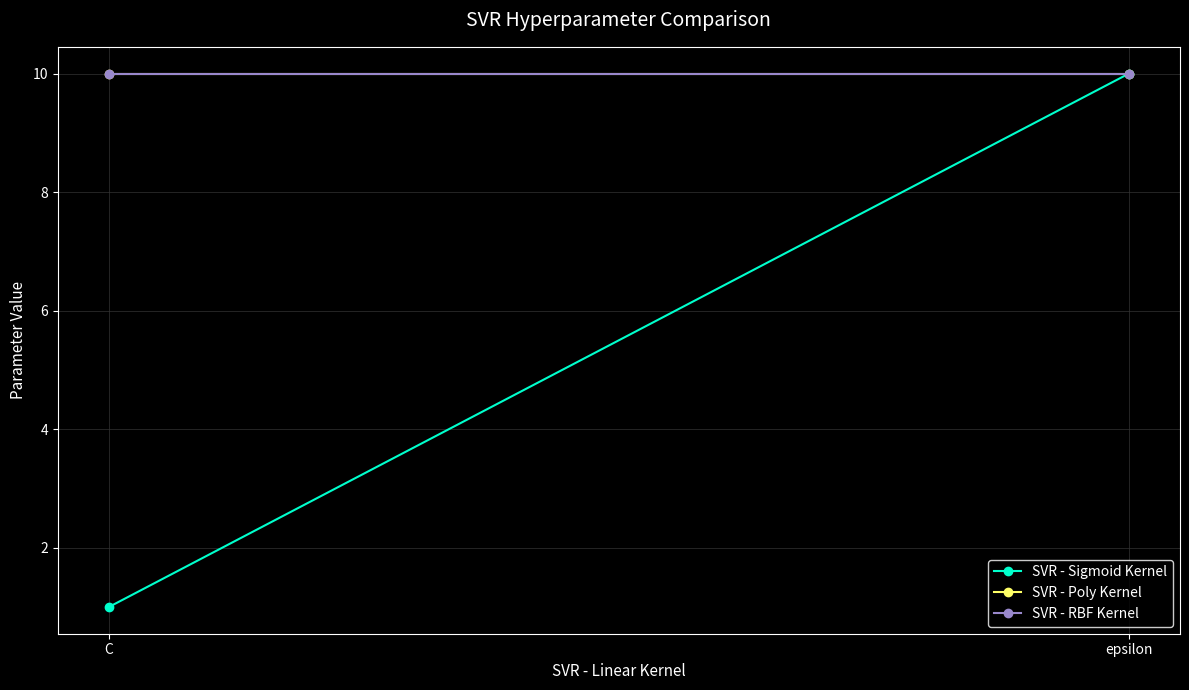

The value of SVR - Sigmoid Kernel at epsilon is 10. True or false?

True